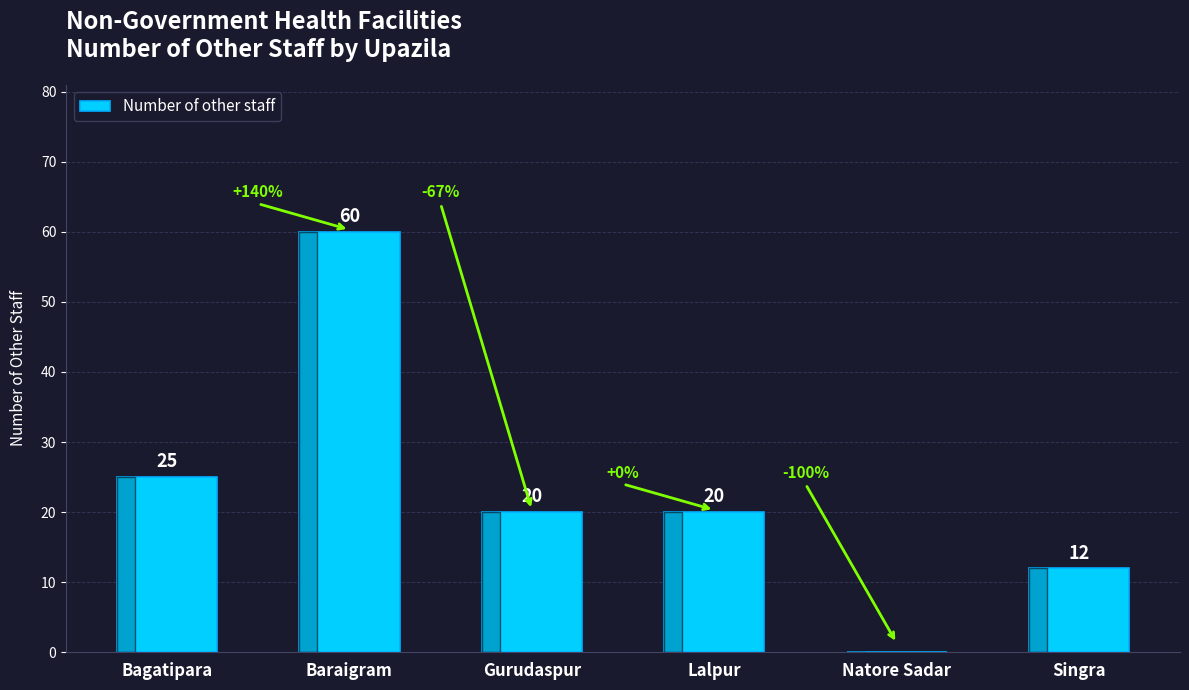

What is the change in value from Gurudaspur to Singra?

-8